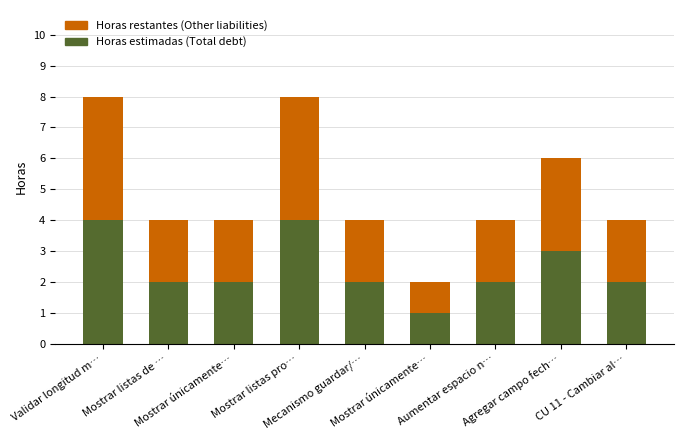

Are the bars horizontal?

No